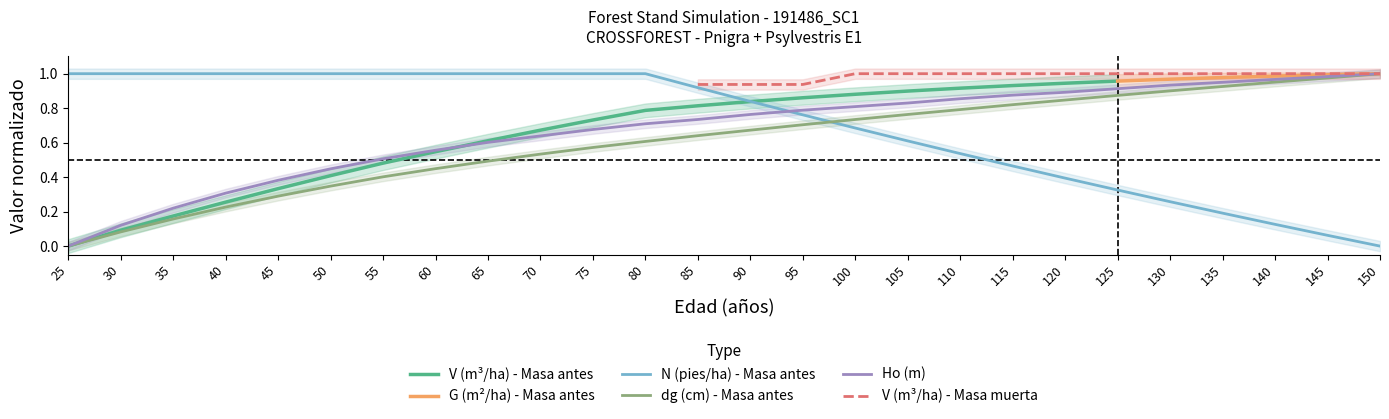

True or false: N (pies/ha) - Masa antes has a value of 0.4 at 120.

True